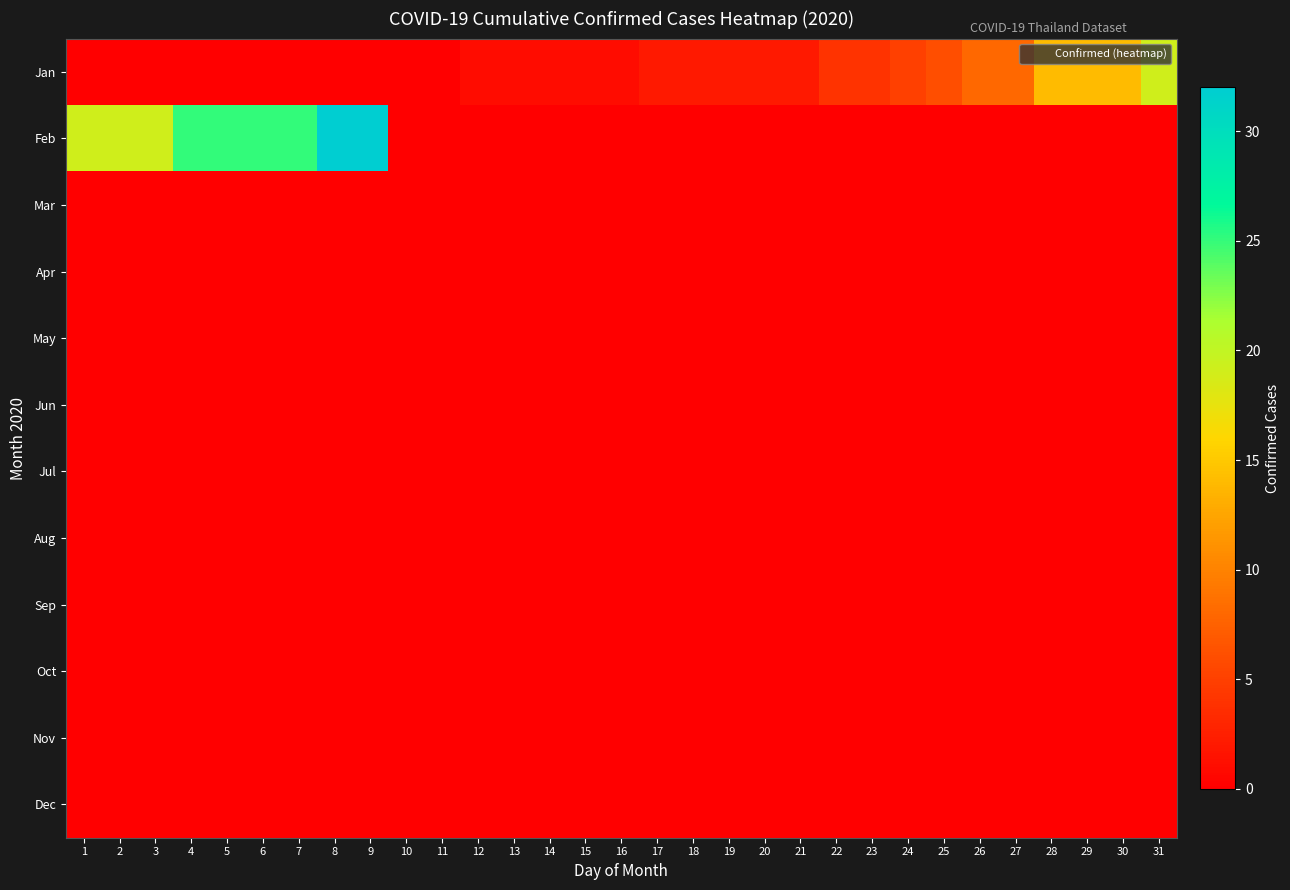

Which series changed the most between 12 and 23?

Jan